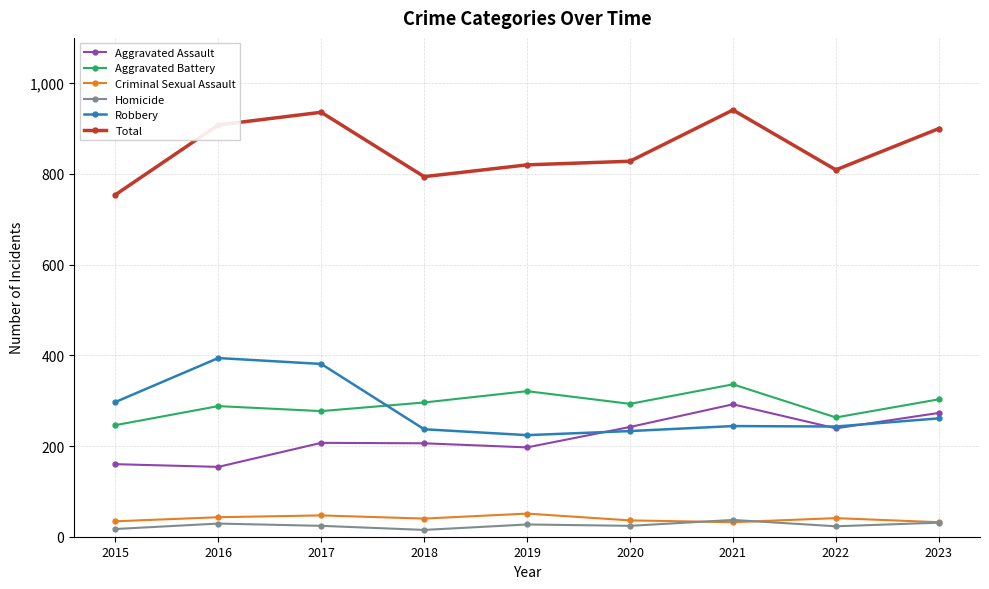

How many data points in Robbery are less than 244?

4